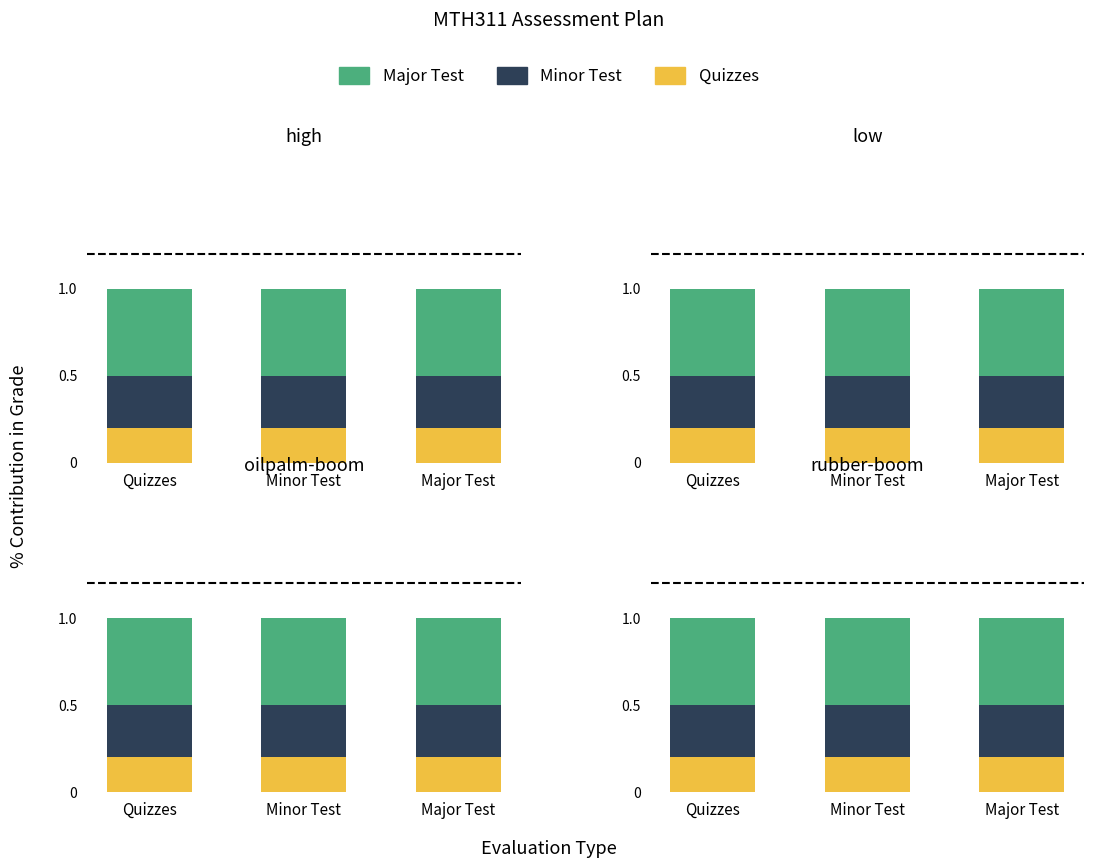

Where is Major Test nearest to the value 0?

Quizzes